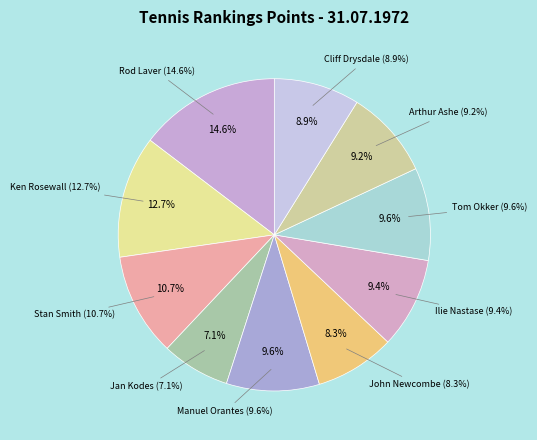

What percentage is NOT represented by Manuel Orantes?

90.4%